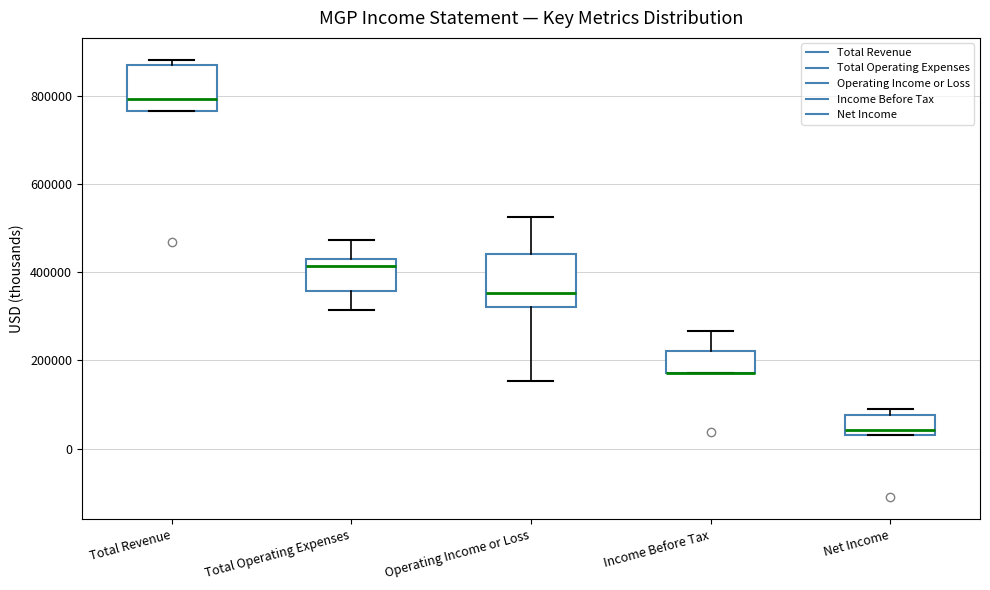

Where does the upper whisker of the box for Income Before Tax end on the y-axis? The values are not printed on the chart, so give them approximately, as read against the axis.

260000